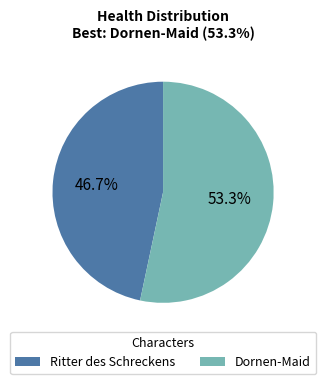

What is the largest slice in the pie chart?

Dornen-Maid